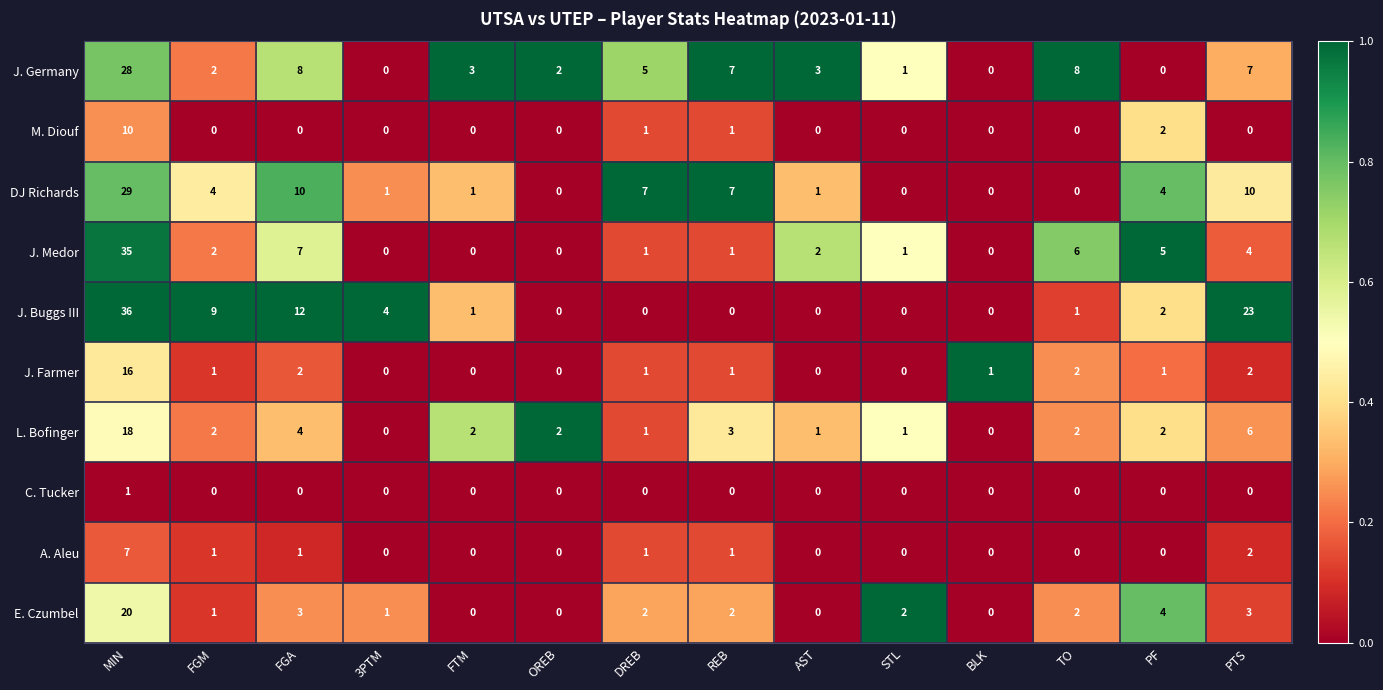

What is the spread (max minus min) of values at 3PTM?

4